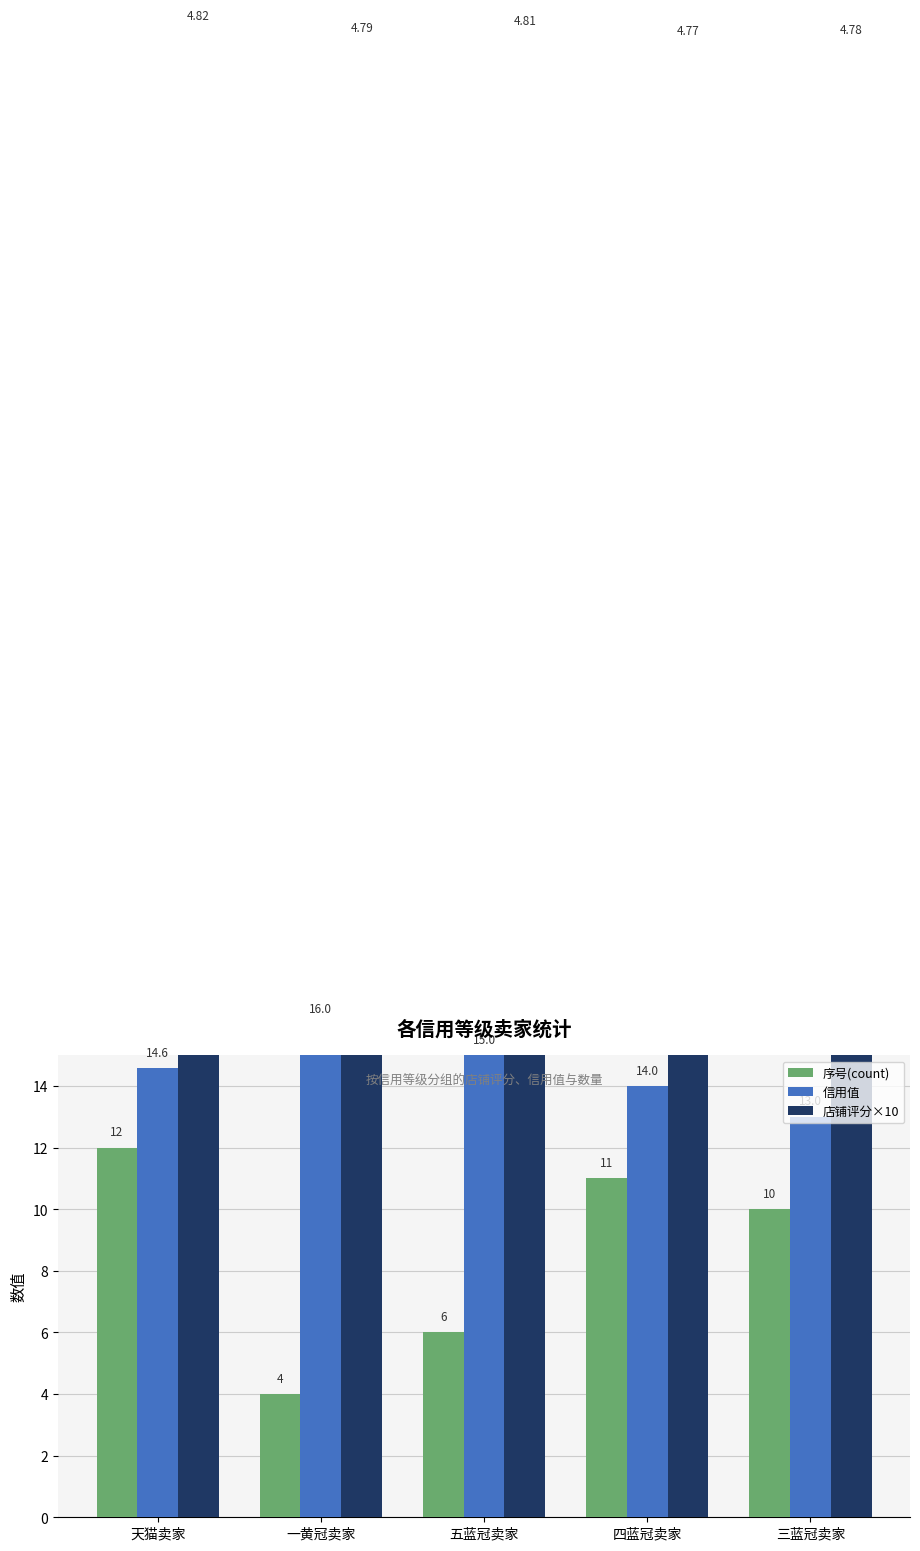

How many categories are shown in the chart?

5